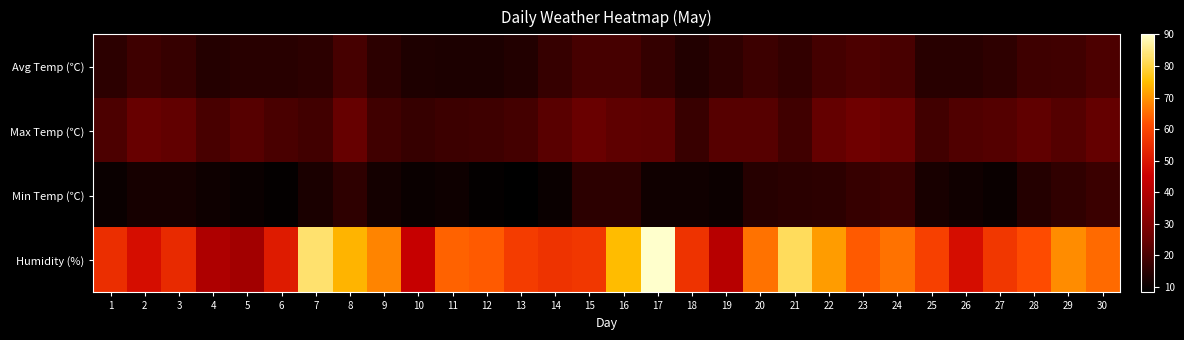

What is the difference between the highest and lowest values at 18?

45.1